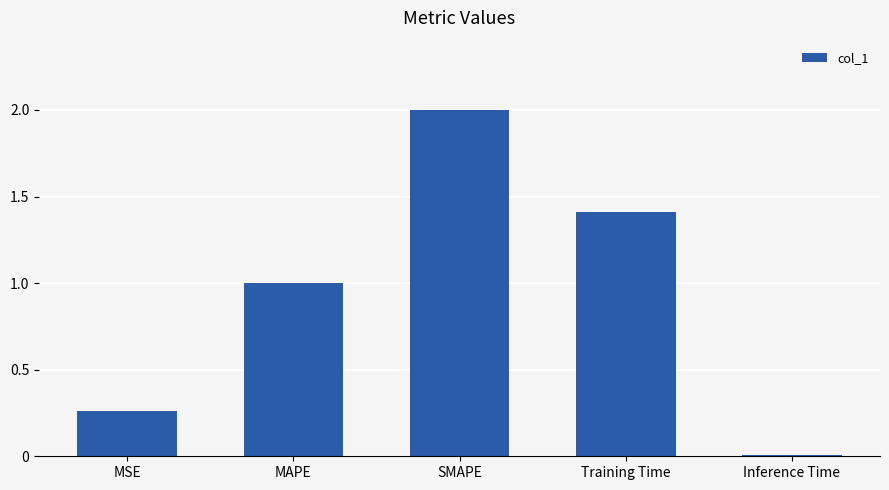

The value at MAPE is 0.5. True or false?

False